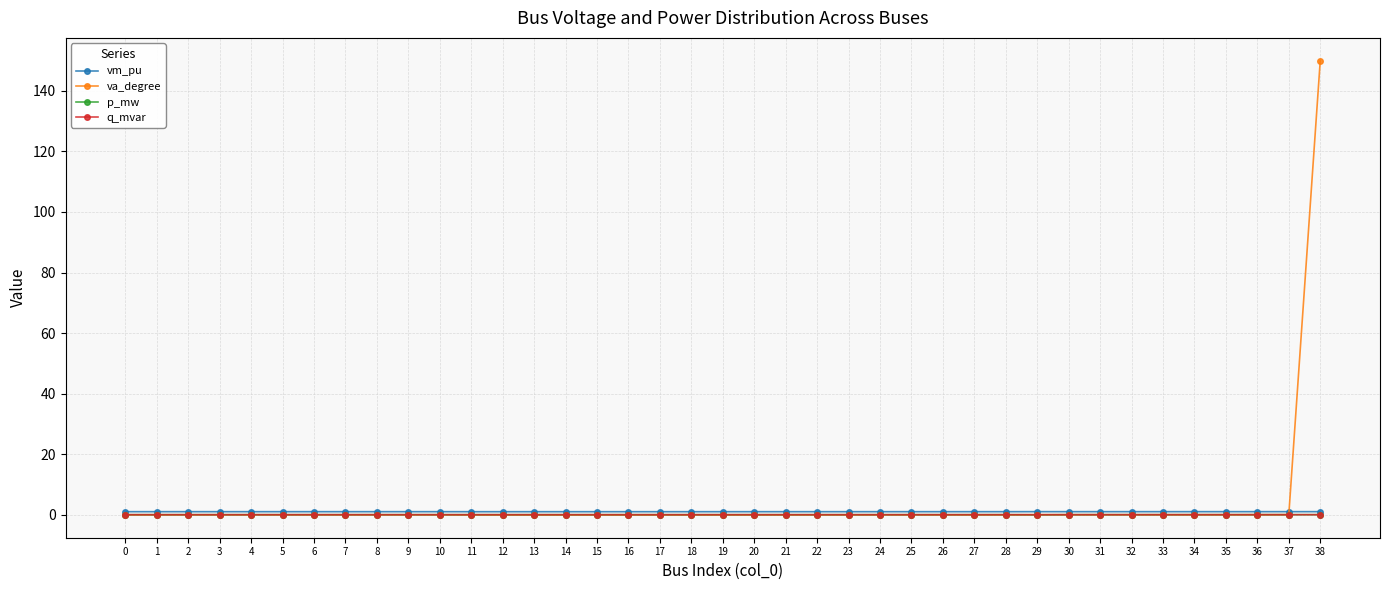

What is the value of the va_degree point at the 7th from the left?

-0.1